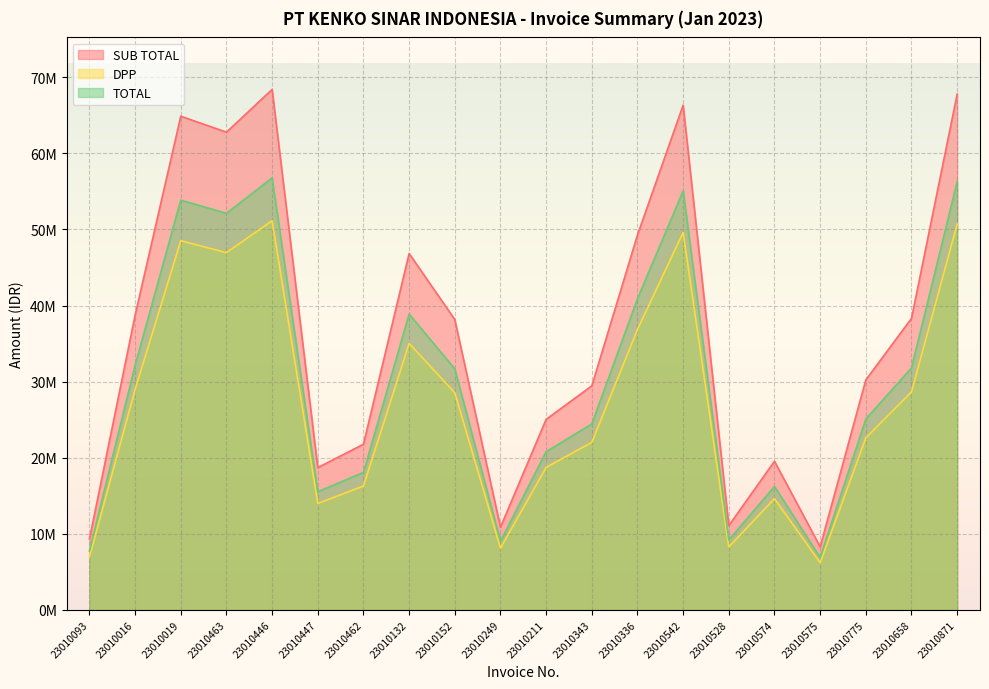

Which series has the largest range (max minus min)?

SUB TOTAL